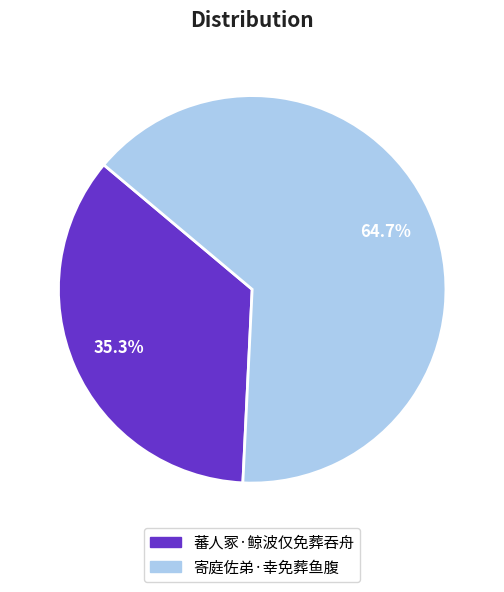

Which category has the biggest portion of the pie?

寄庭佐弟·幸免葬鱼腹